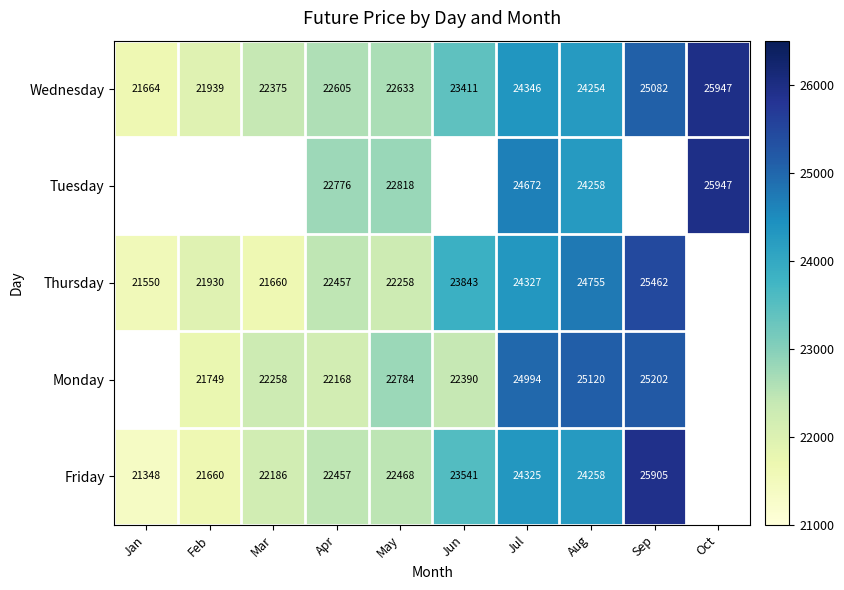

The Wednesday series shows 24346 at Jul. True or false?

True